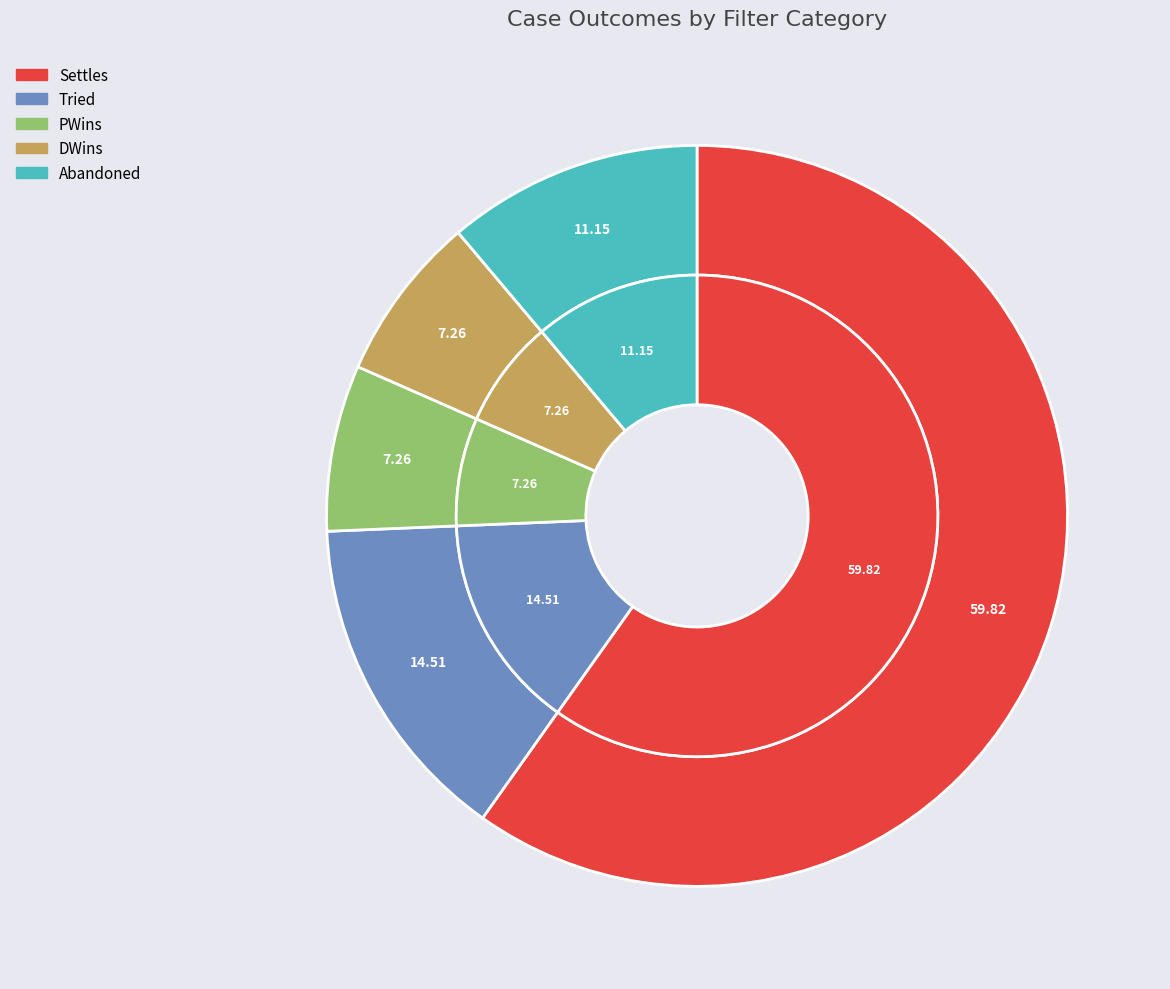

Is it true that DWins is 7% of the pie?

True